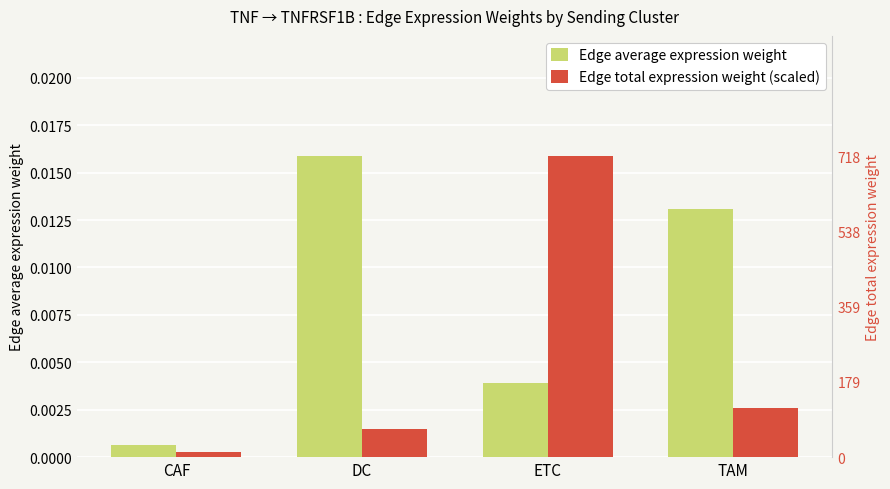

What position from the left is DC?

2